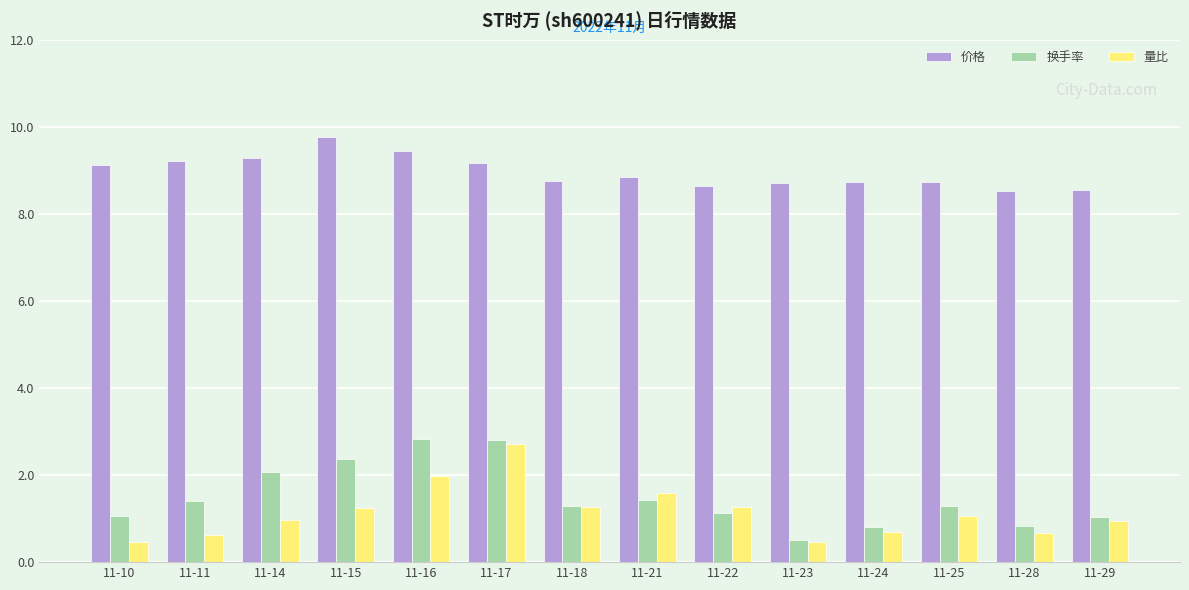

Rank the series at 11-11 from highest to lowest value.

价格, 换手率, 量比